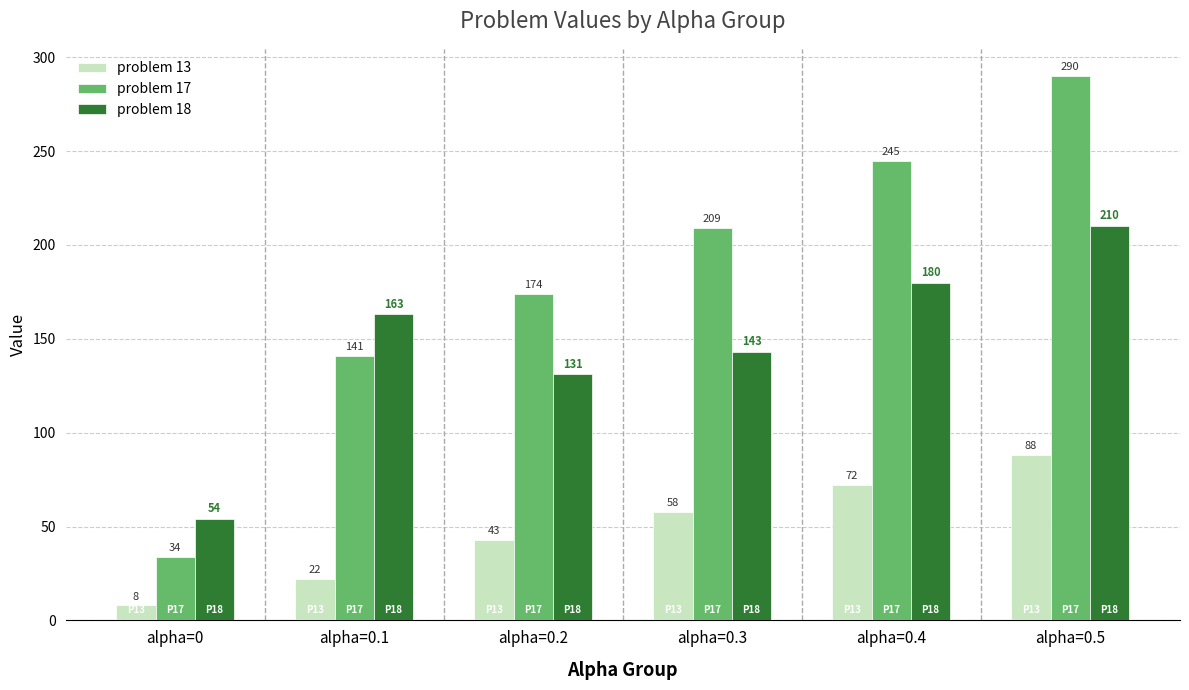

Count the number of data series in this chart.

3